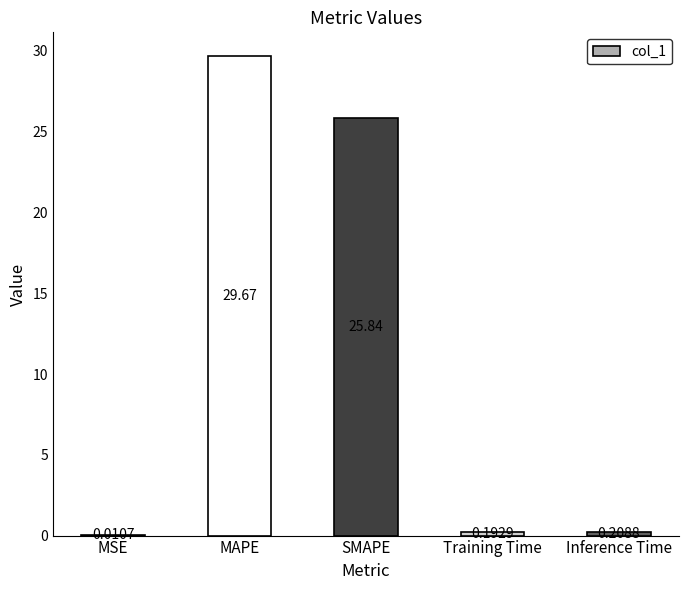

Which category has the highest value across all series?

MAPE